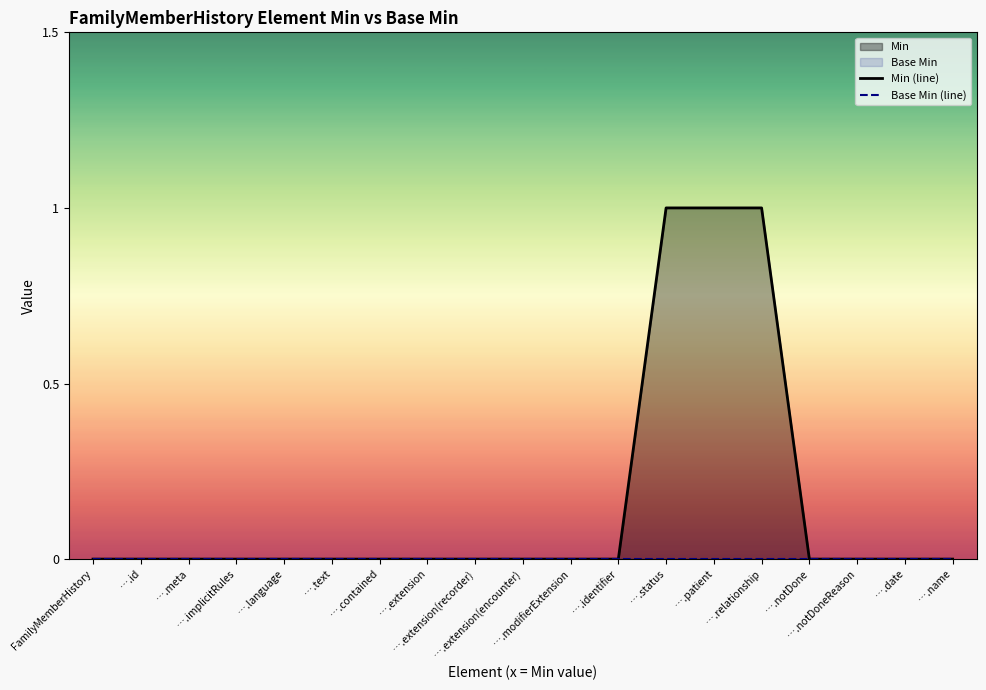

At which label does Base Min (line) reach its minimum?

FamilyMemberHistory